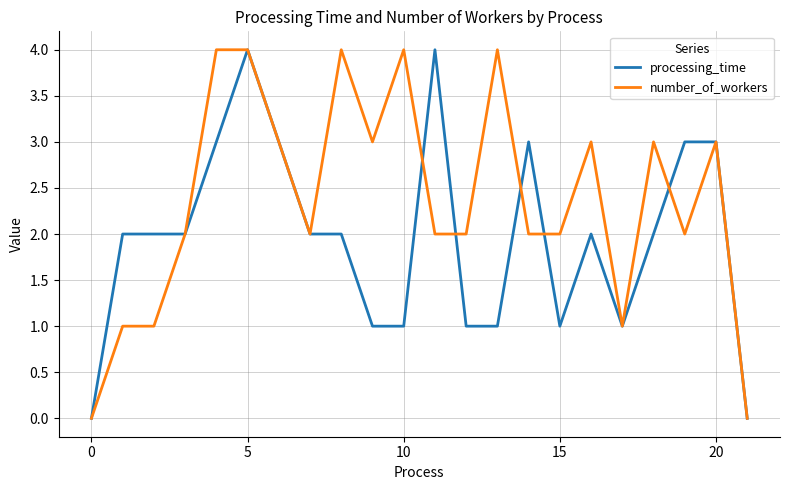

True or false: number_of_workers and processing_time cross at least once.

True